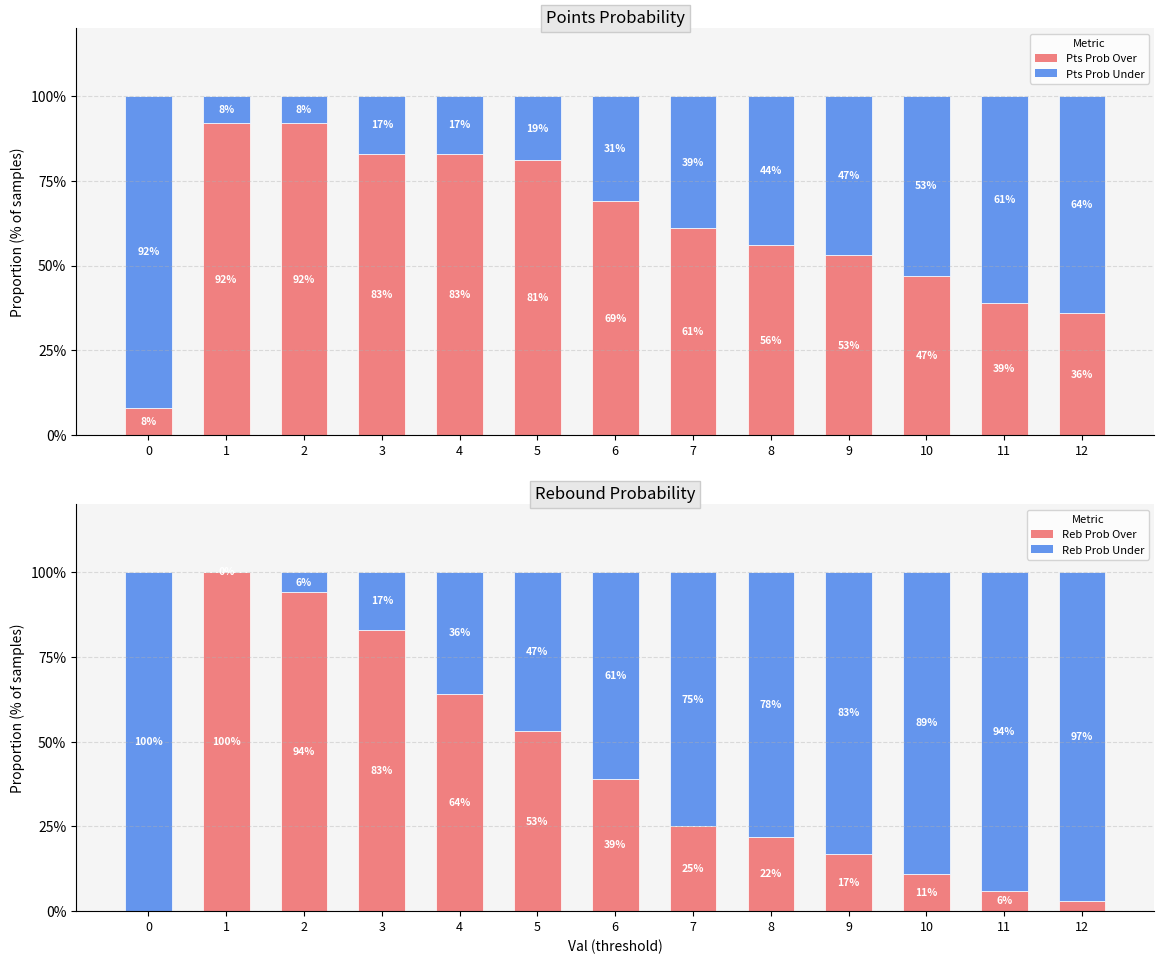

What is the sum of the pts prob over values at 12 and 5?

117